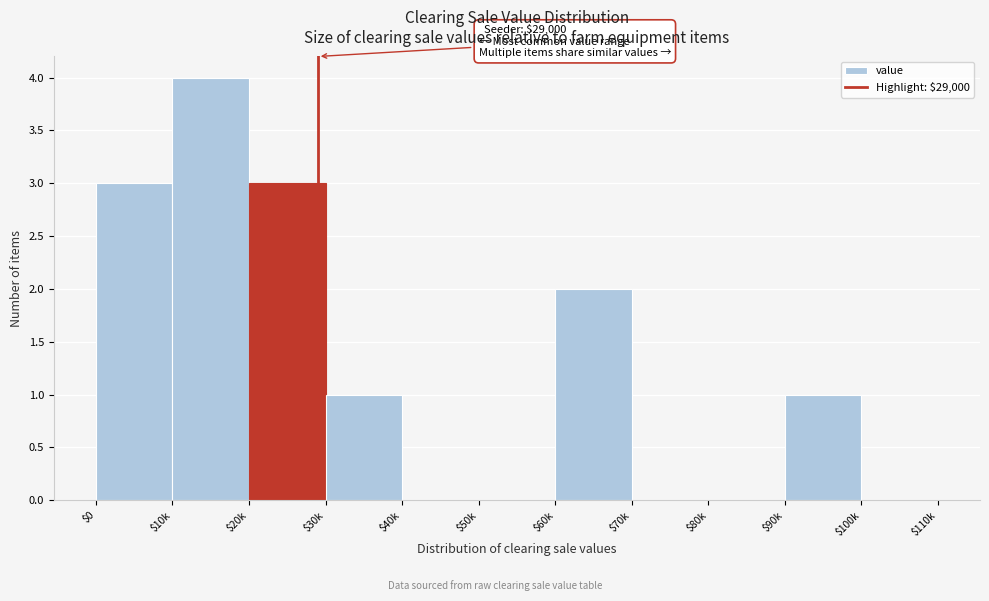

The chart shows a value of 1 at $30k. True or false?

True